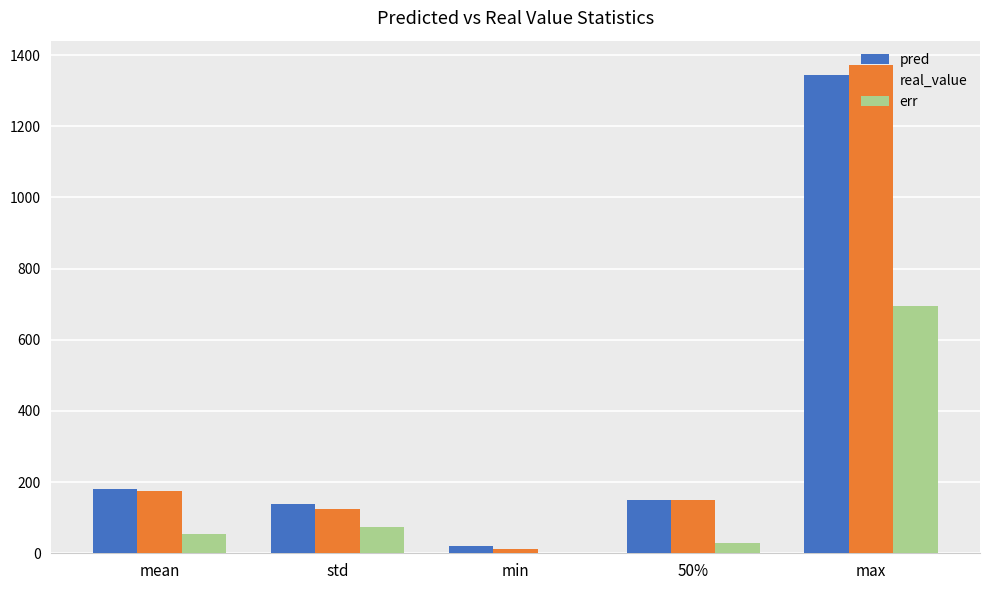

Between std and min, which series saw the biggest shift?

pred